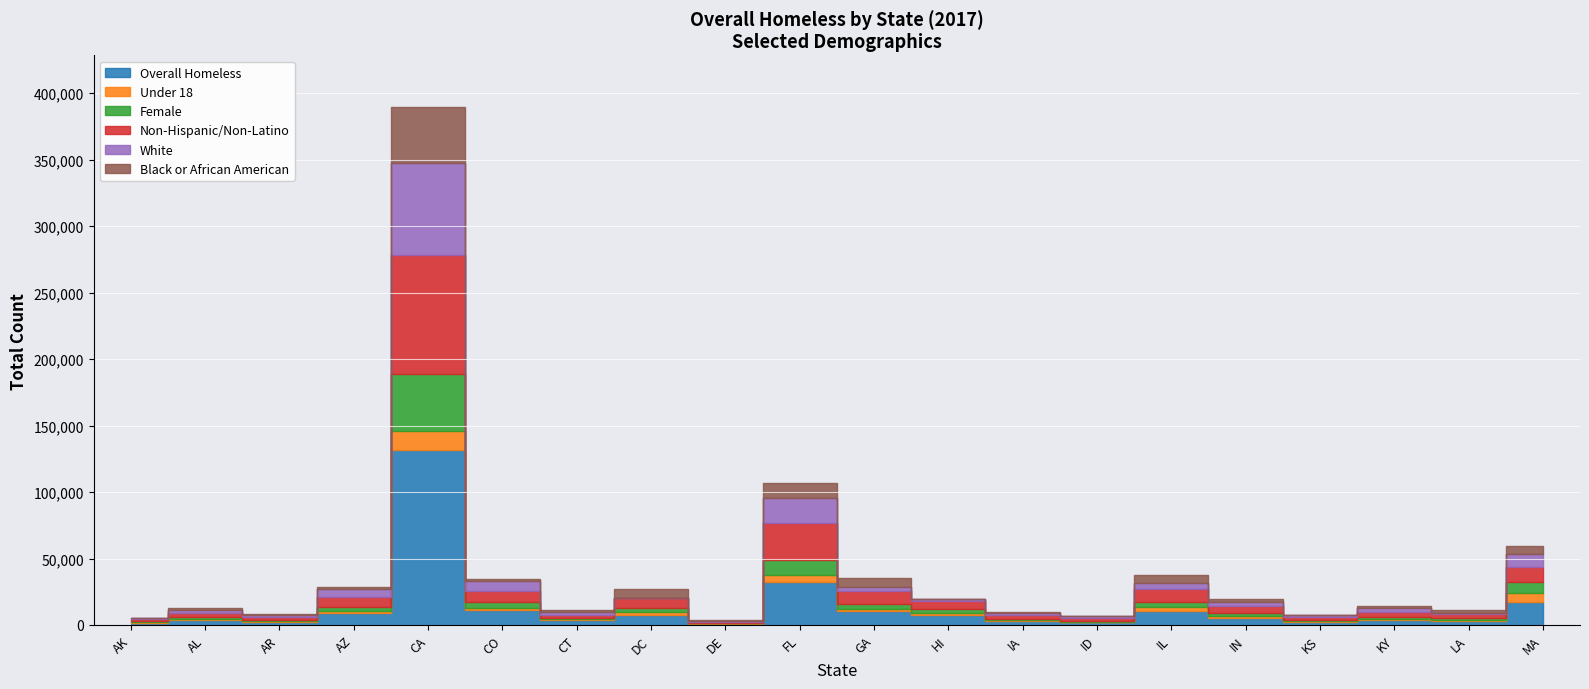

At CT, list the series in order from largest to smallest.

Overall Homeless, Non-Hispanic/Non-Latino, White, Black or African American, Female, Under 18